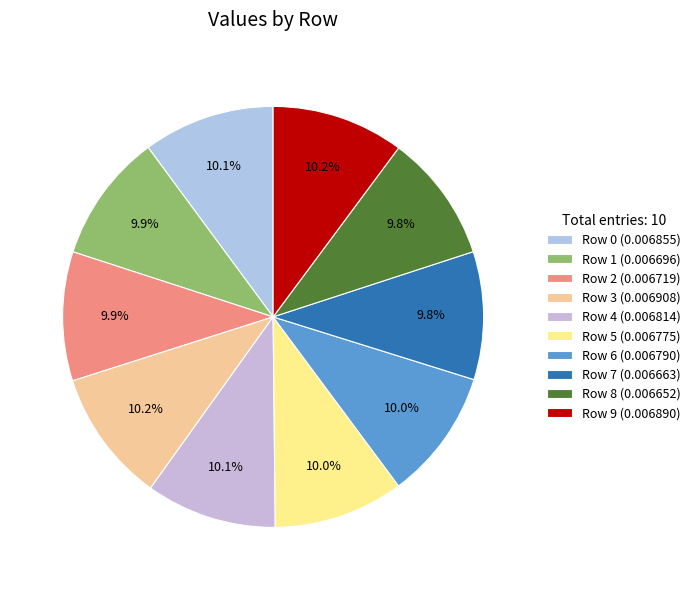

Does any single category account for the majority?

No